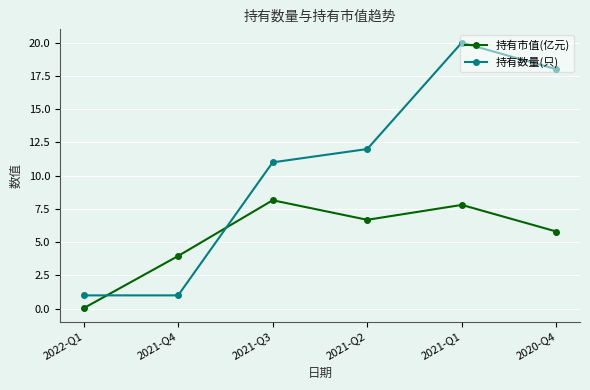

What is the label of the 6th point from the right?

2022-Q1